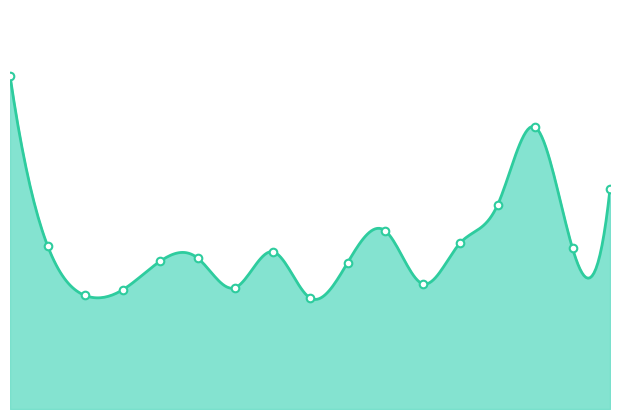

Which has a higher value, 12 or 6?

12